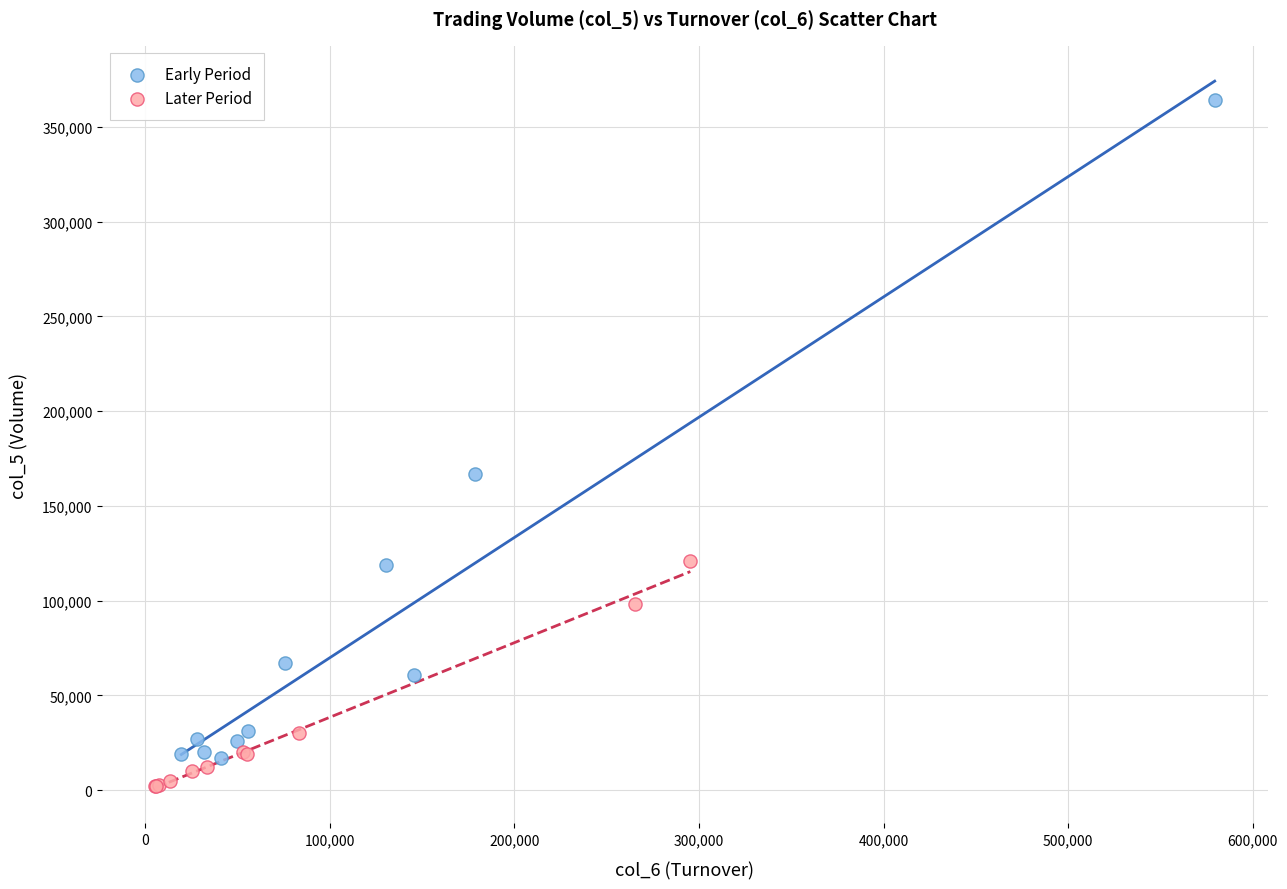

Which series has the widest spread of Y values?

Early Period